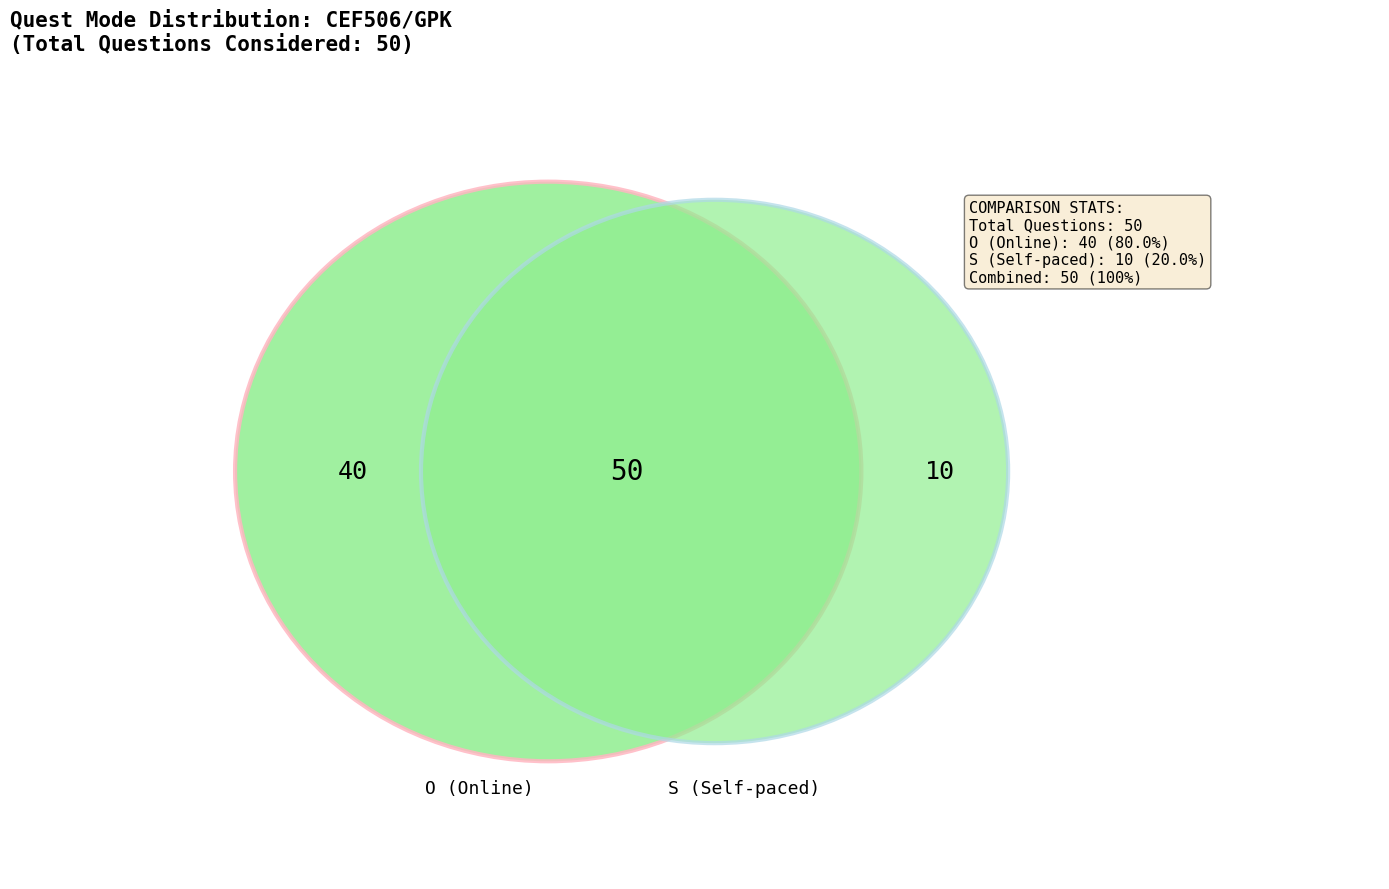

What is the smallest slice in the pie chart?

S